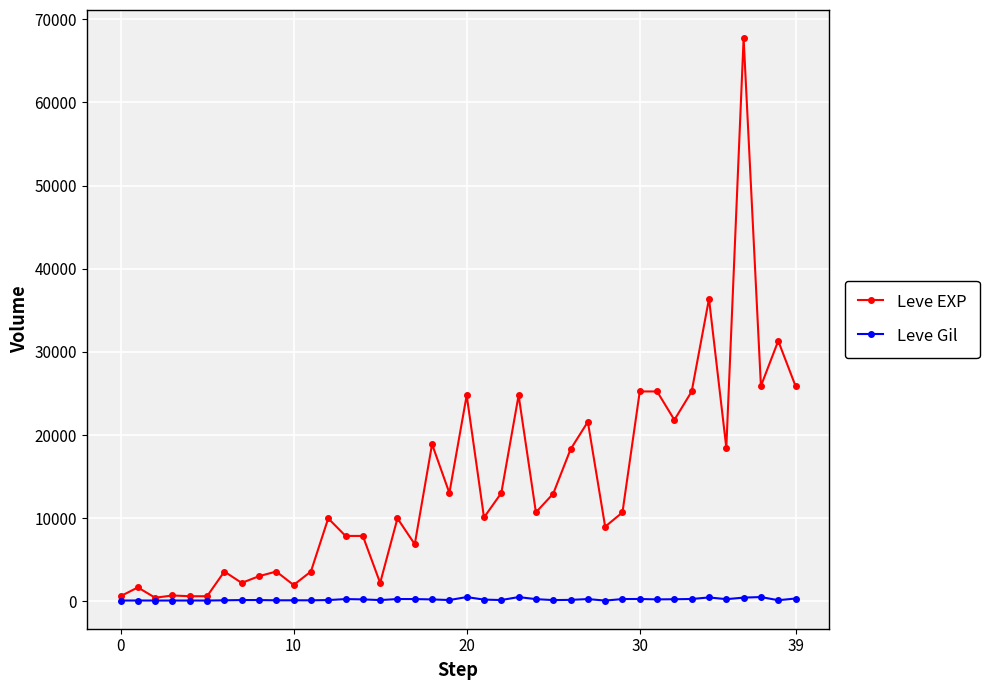

True or false: Leve EXP has more than 0 interior local peaks.

True